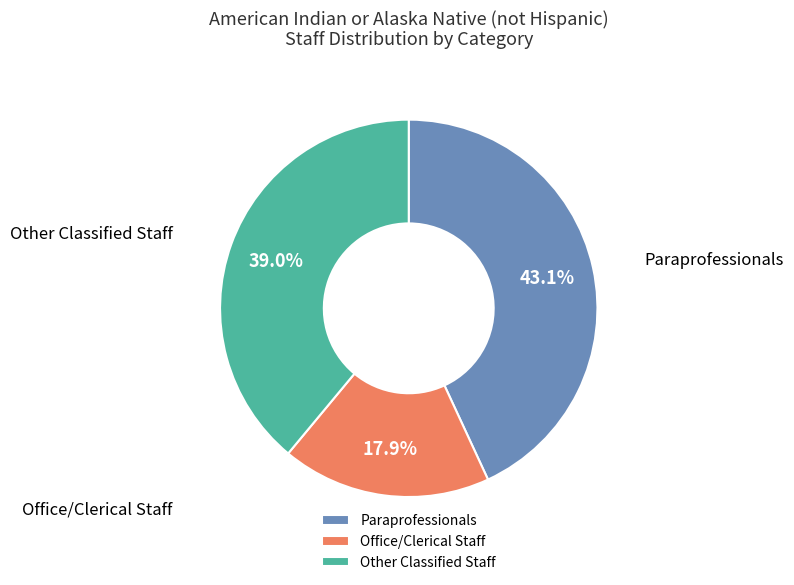

To the nearest percent, what portion does Office/Clerical Staff represent?

18%